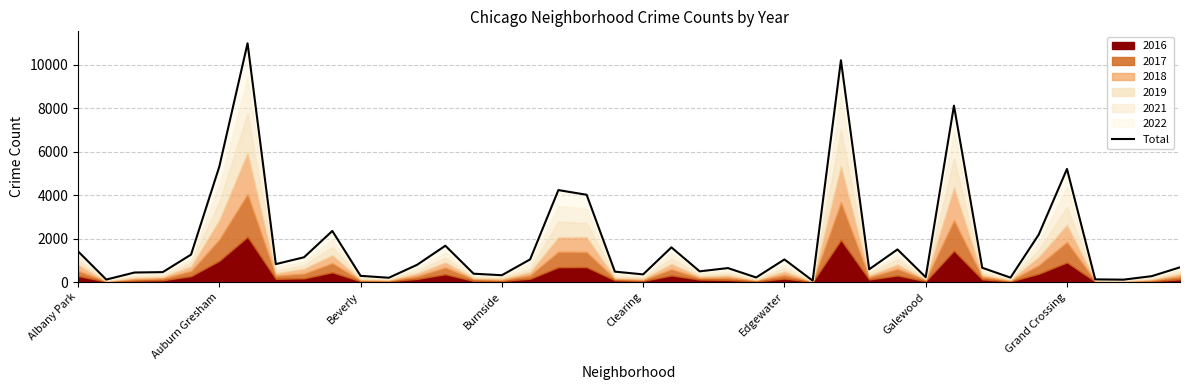

What is the smallest value displayed?

63